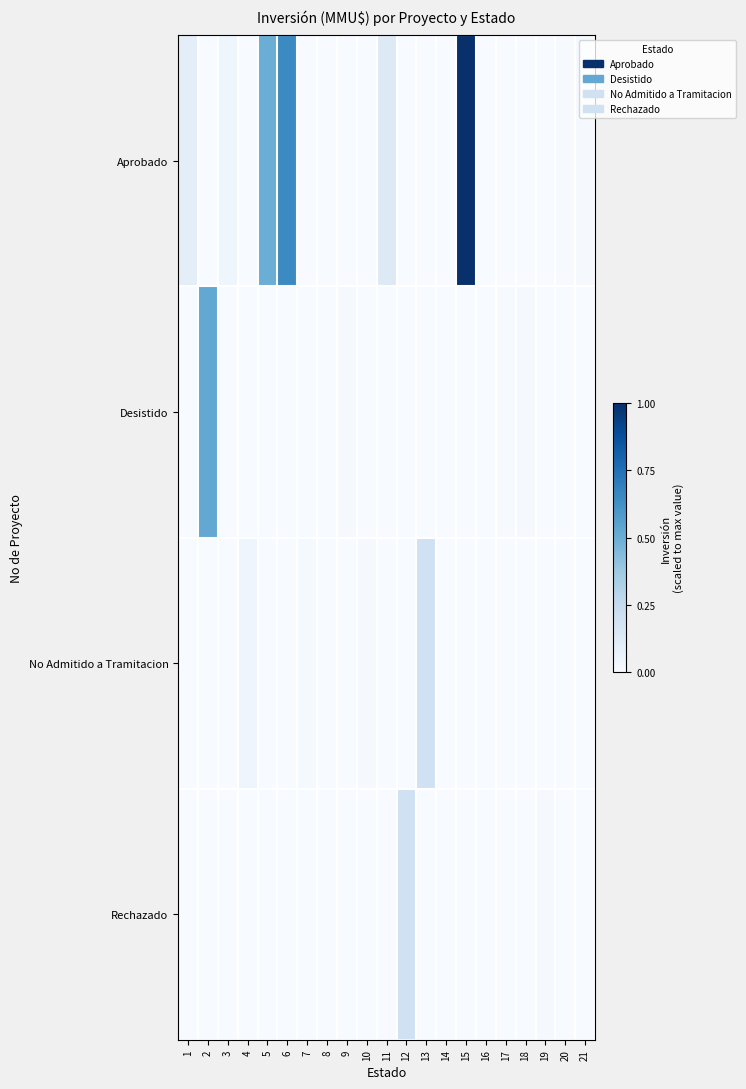

Reading left to right, transcribe all the data shown in this chart.

Aprobado: 1=0.1	2=0.0	3=0.0	4=0.0	5=0.5	6=0.7	7=0.0	8=0.0	9=0.0	10=0.0	11=0.1	12=0.0	13=0.0	14=0.0	15=1.0	16=0.0	17=0.0	18=0.0	19=0.0	20=0.0	21=0.0
Desistido: 1=0.0	2=0.5	3=0.0	4=0.0	5=0.0	6=0.0	7=0.0	8=0.0	9=0.0	10=0.0	11=0.0	12=0.0	13=0.0	14=0.0	15=0.0	16=0.0	17=0.0	18=0.0	19=0.0	20=0.0	21=0.0
No Admitido a Tramitacion: 1=0.0	2=0.0	3=0.0	4=0.0	5=0.0	6=0.0	7=0.0	8=0.0	9=0.0	10=0.0	11=0.0	12=0.0	13=0.2	14=0.0	15=0.0	16=0.0	17=0.0	18=0.0	19=0.0	20=0.0	21=0.0
Rechazado: 1=0.0	2=0.0	3=0.0	4=0.0	5=0.0	6=0.0	7=0.0	8=0.0	9=0.0	10=0.0	11=0.0	12=0.2	13=0.0	14=0.0	15=0.0	16=0.0	17=0.0	18=0.0	19=0.0	20=0.0	21=0.0